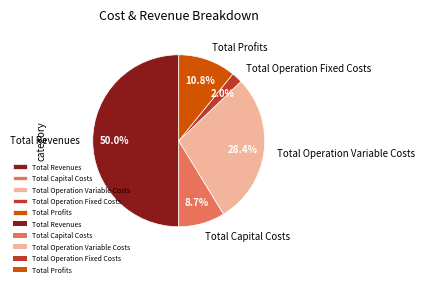

Combined, do Total Profits and Total Operation Variable Costs account for over 50%?

No